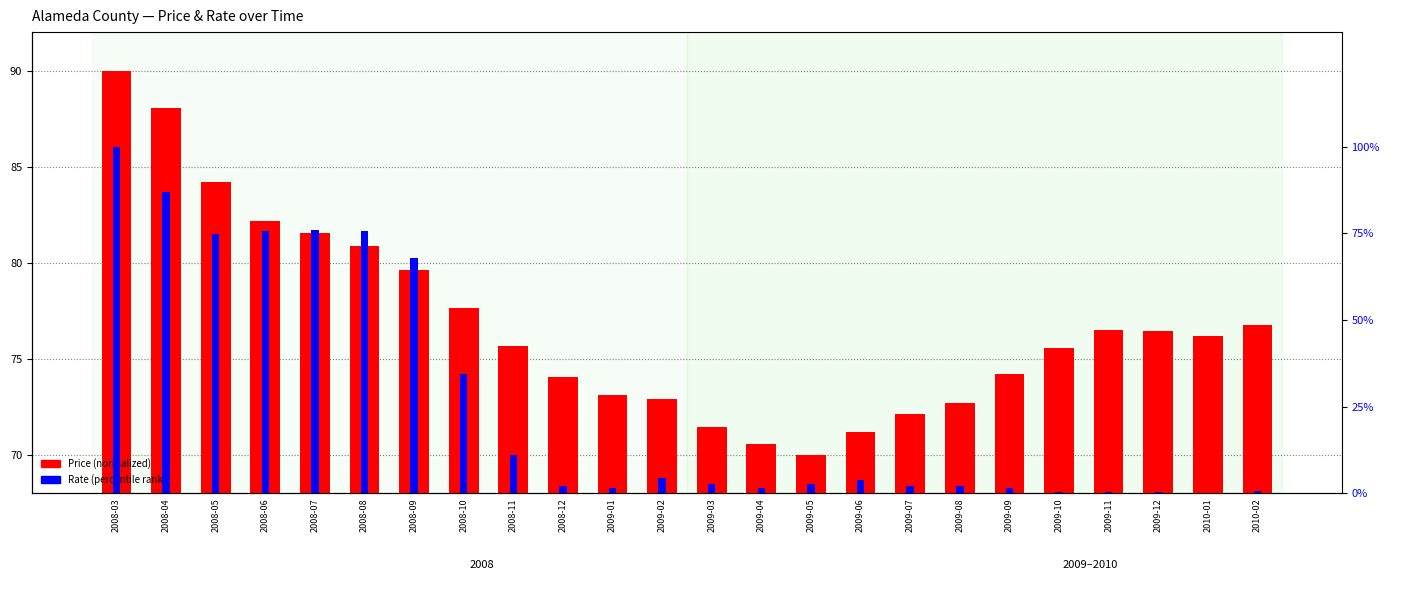

Rank the series by their average value, from highest to lowest.

Price (normalized), Rate (percentile)